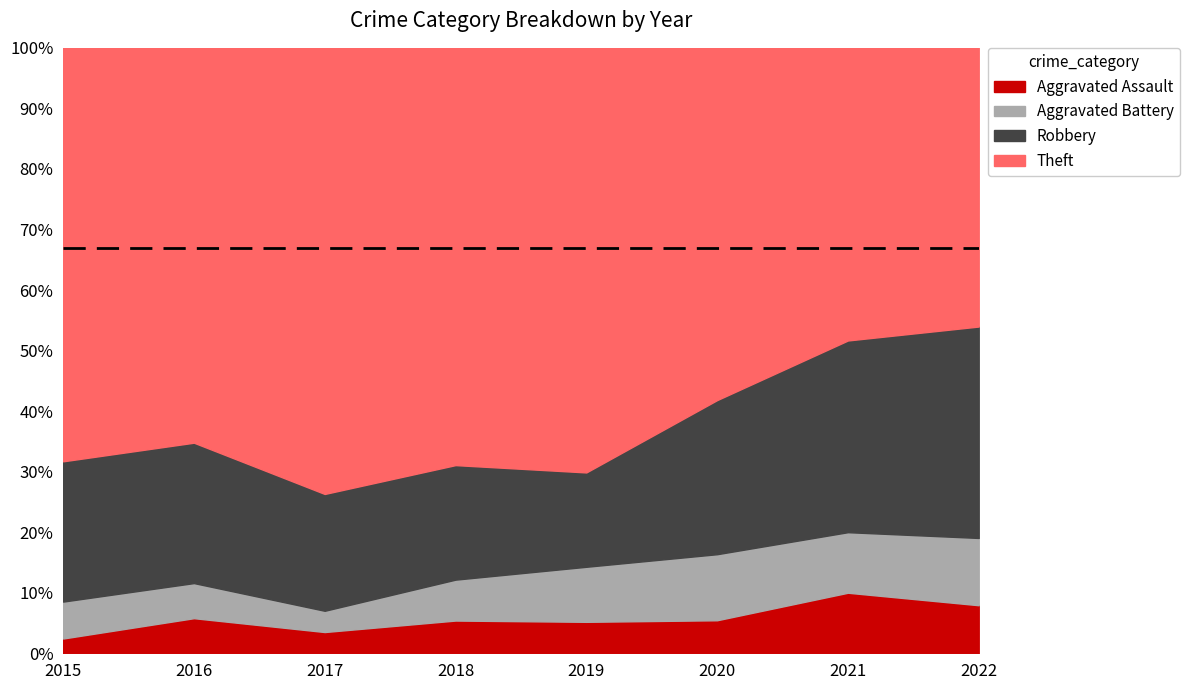

Which label corresponds to the smallest value in the chart?

2015